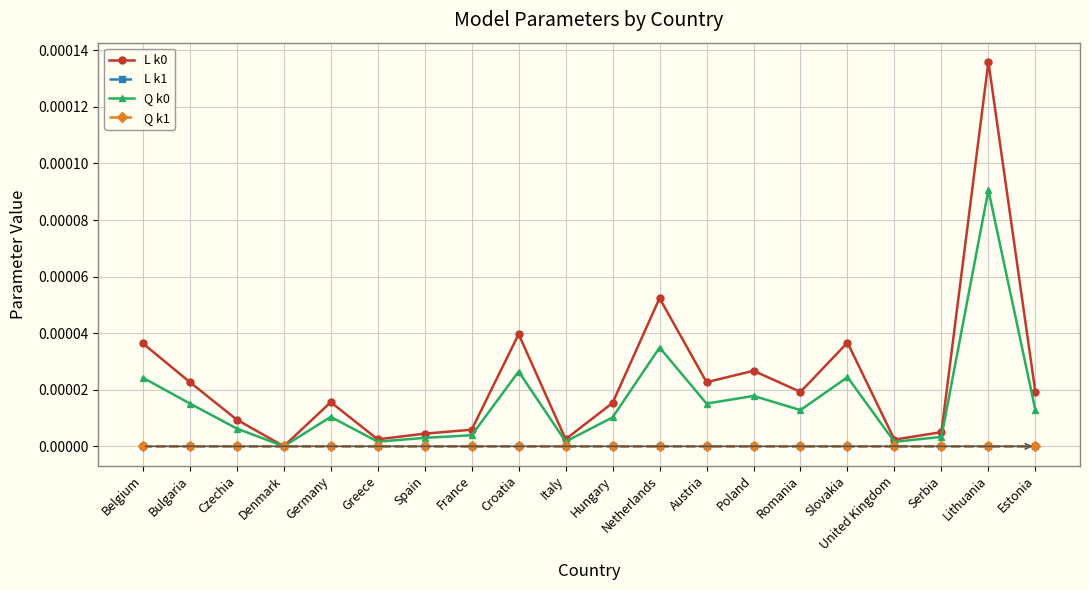

How many lines are shown in the chart?

4